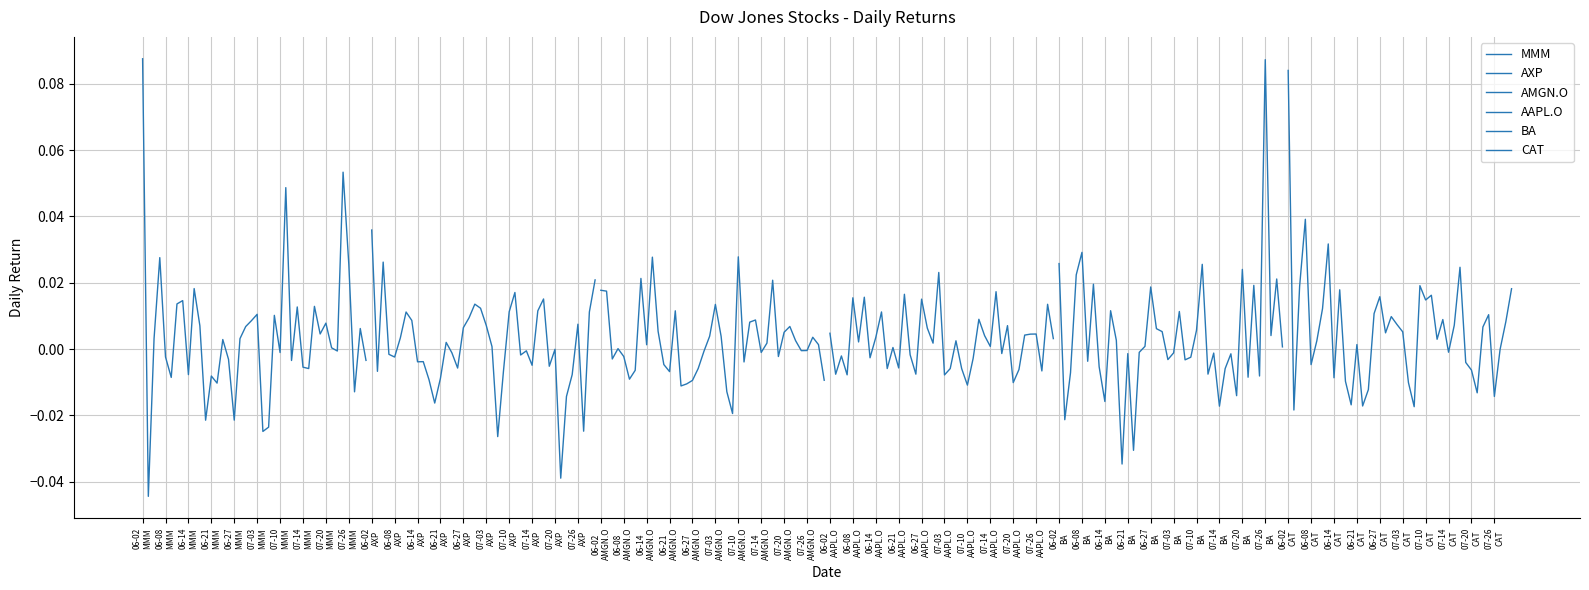

How many lines are shown in the chart?

6